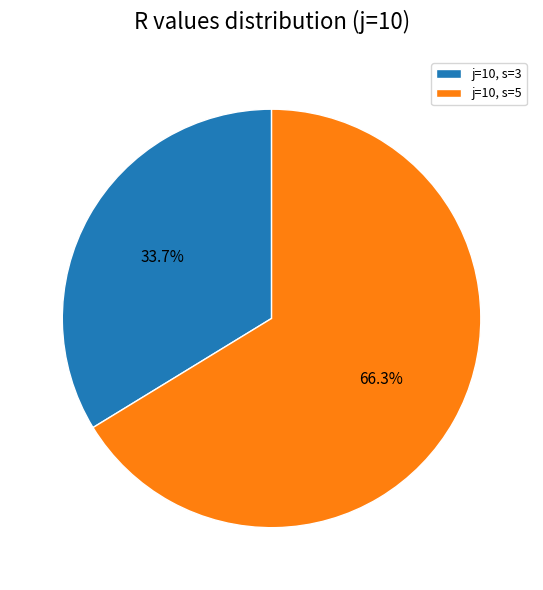

Which has a higher value, j=10, s=5 or j=10, s=3?

j=10, s=5